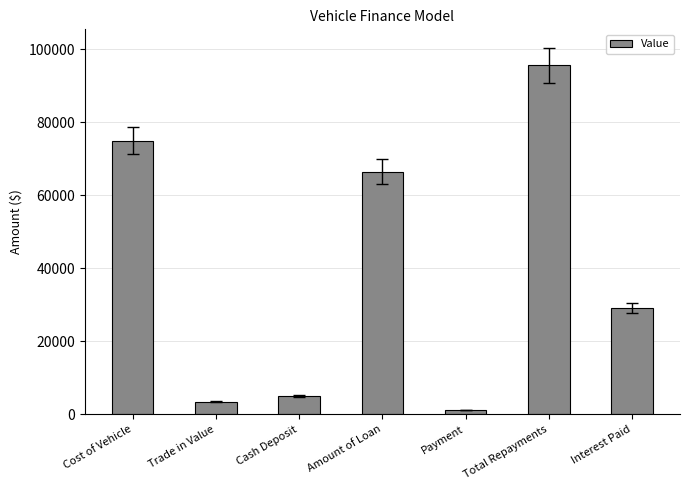

What is the change in value from Cost of Vehicle to Trade in Value?

-71500.0